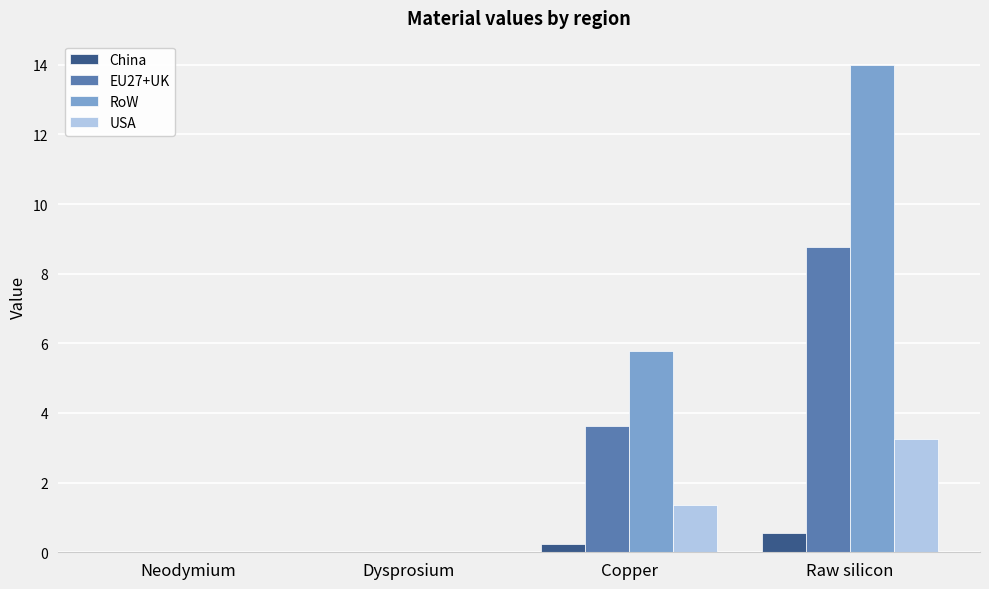

Are the bars horizontal?

No